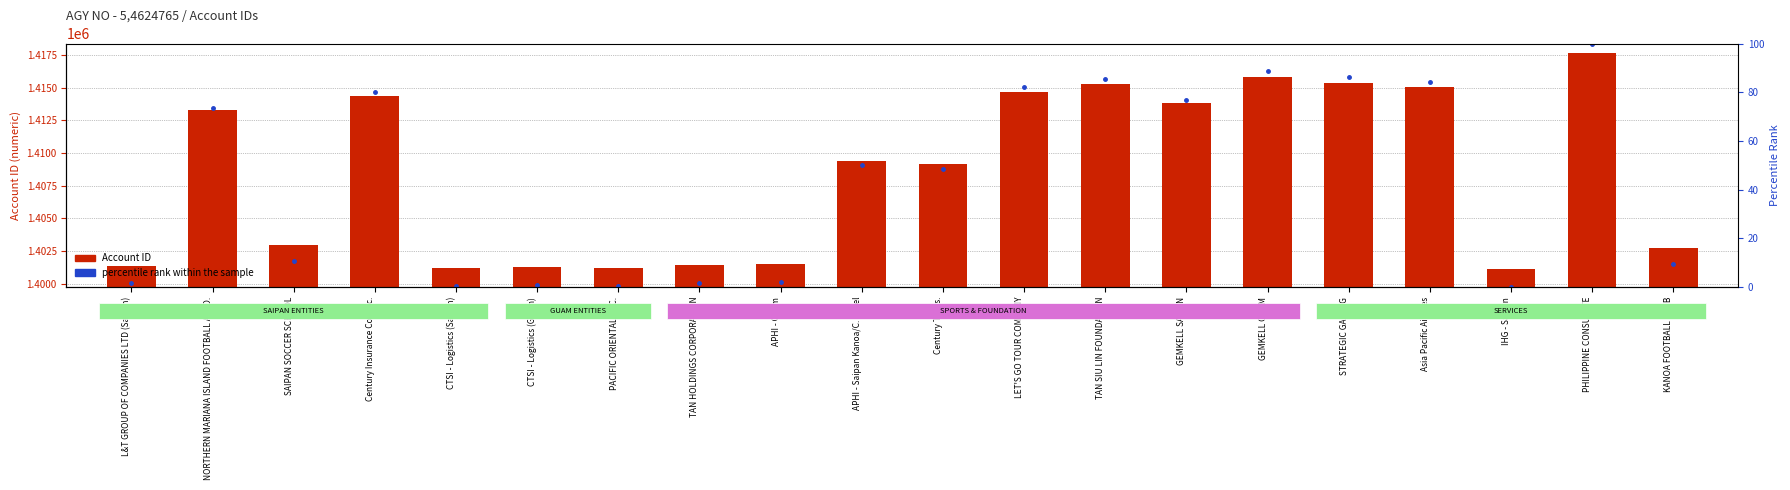

At which category is the sum across all series the highest?

PHILIPPINE CONSULATE